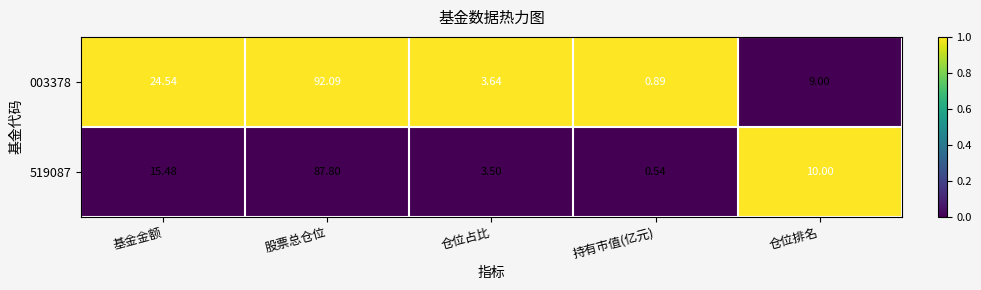

What is the spread (max minus min) of values at 仓位排名?

1.0